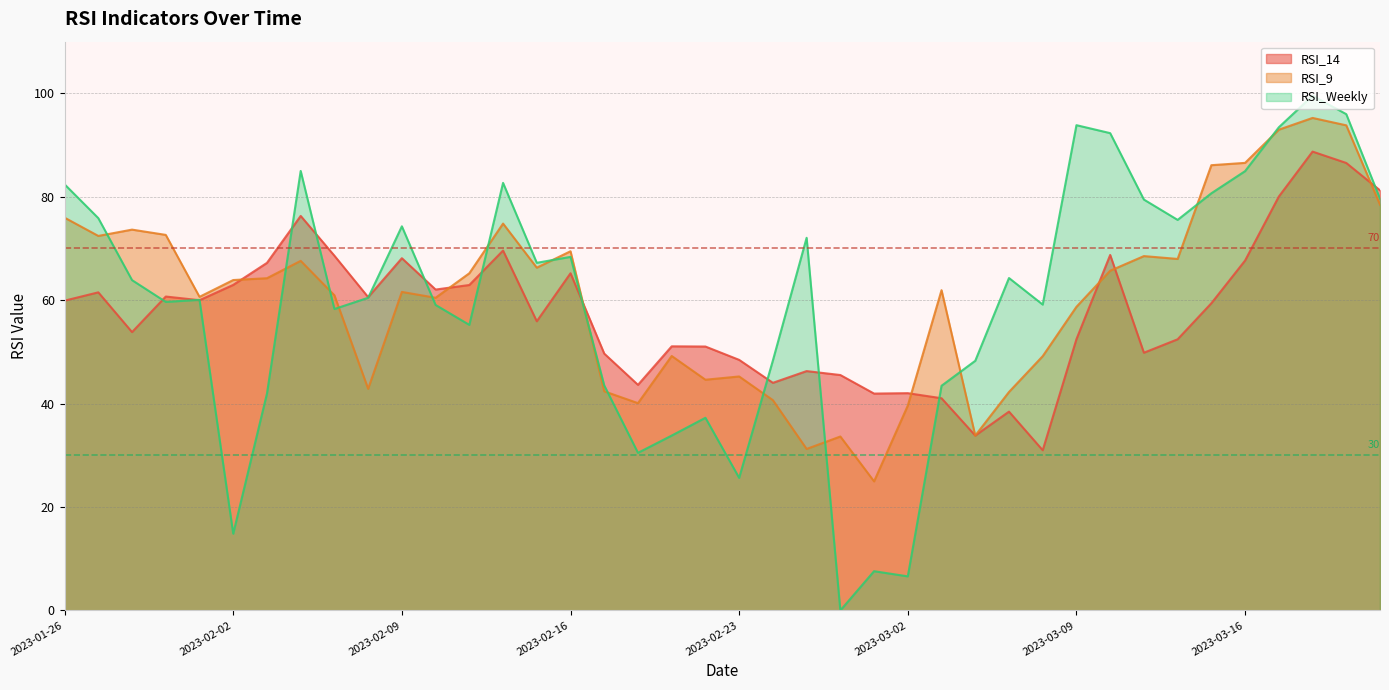

What is the label of the 26th point from the right?

2023-02-15